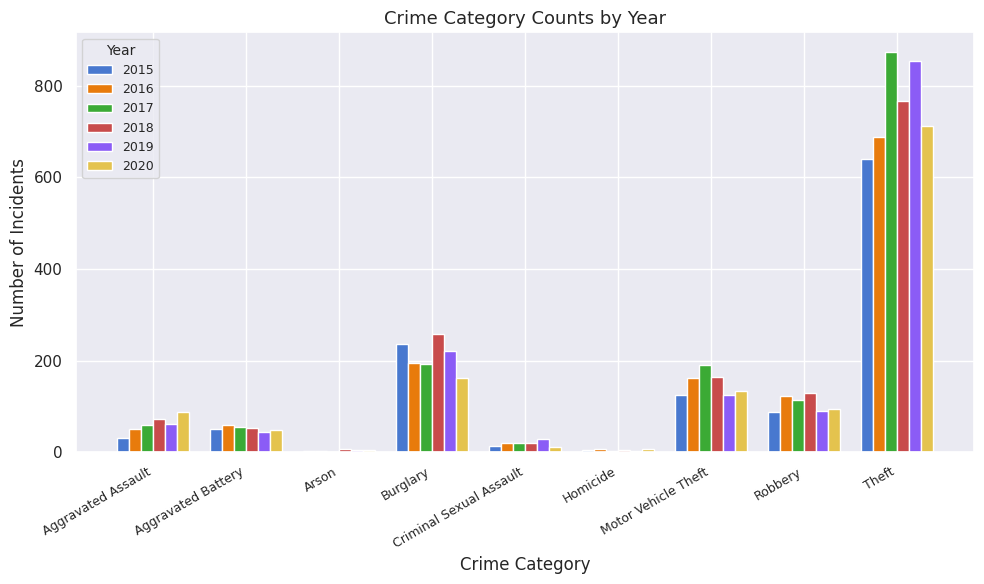

What is the sum of the 2019 values at Motor Vehicle Theft and Aggravated Assault?

186